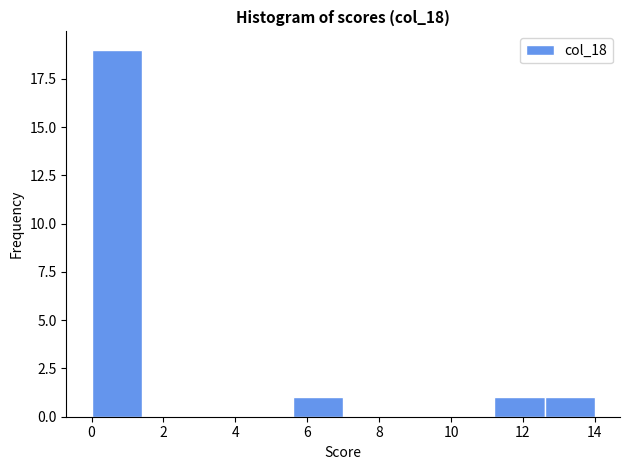

Reading left to right, list every bar in this chart as the range it spans on the x-axis followed by its height. The values are not printed on the chart, so give them approximately, as read against the axis.

0.0 to 1.4: 19
1.4 to 2.8: 0
2.8 to 4.2: 0
4.2 to 5.6: 0
5.6 to 7.0: 1
7.0 to 8.4: 0
8.4 to 9.8: 0
9.8 to 11.2: 0
11.2 to 12.6: 1
12.6 to 14.0: 1